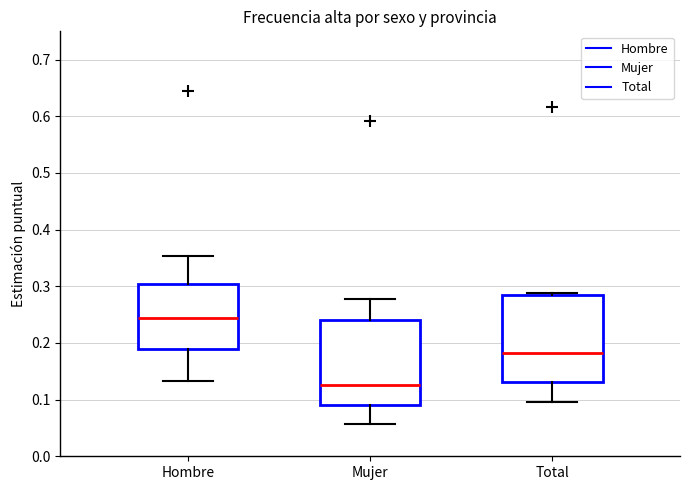

Which box's median line is the lowest?

Mujer